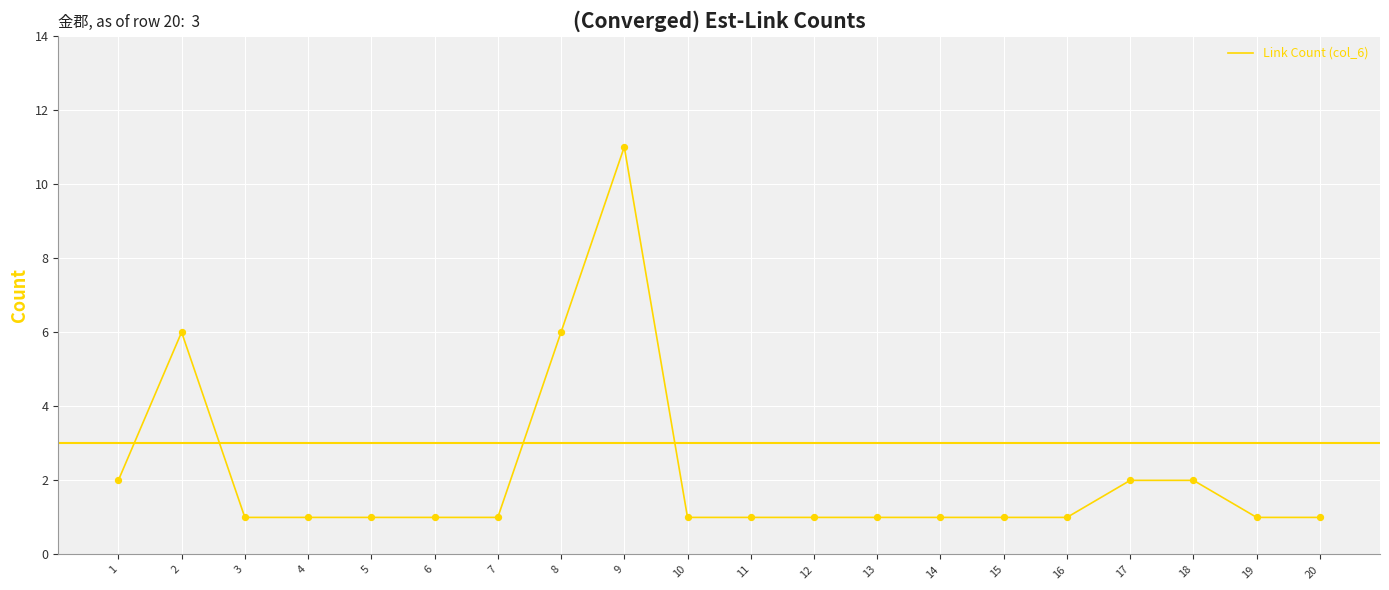

What is the change in value from 1 to 12?

-1